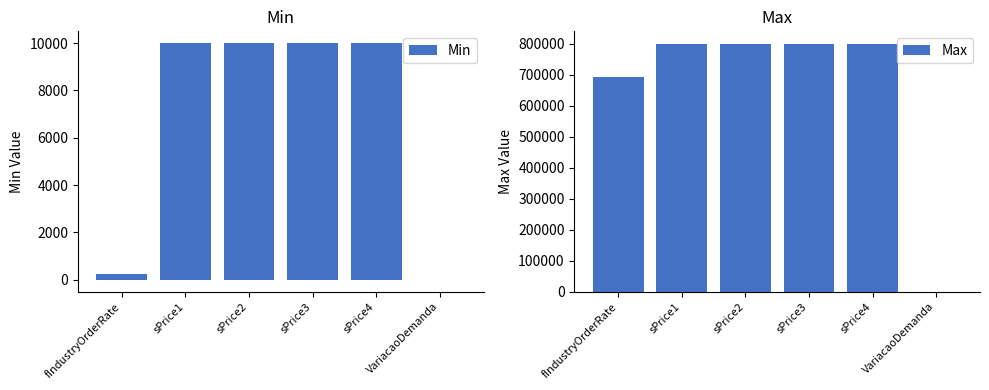

At which label is Max closest to 400001?

fIndustryOrderRate